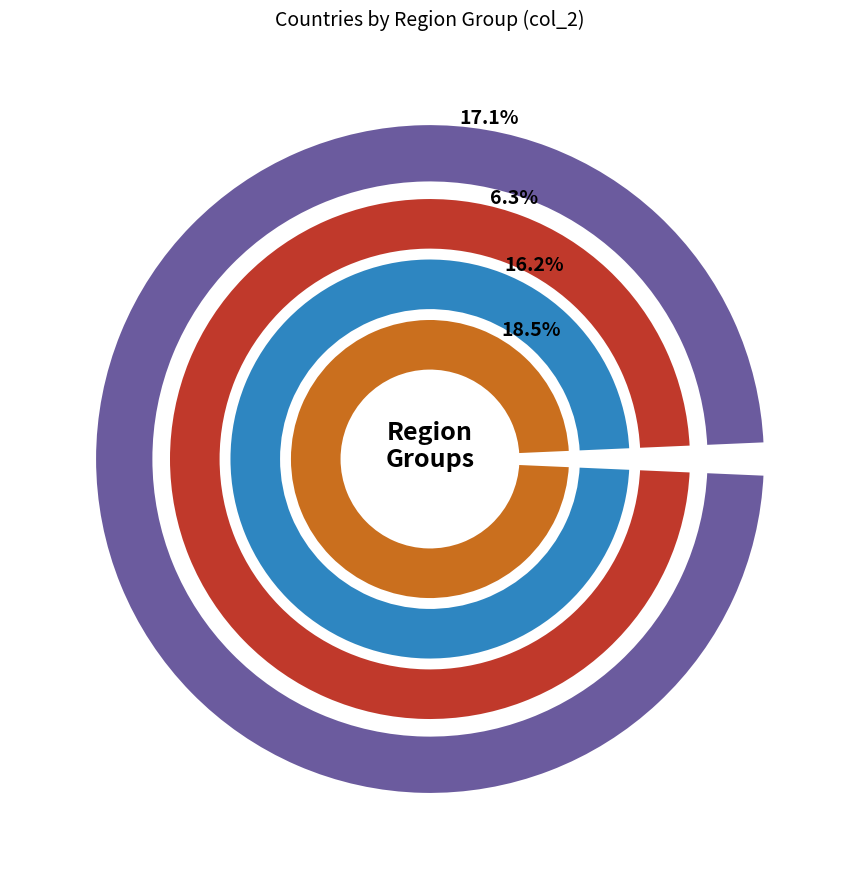

True or false: 2 accounts for 6% of the total.

True